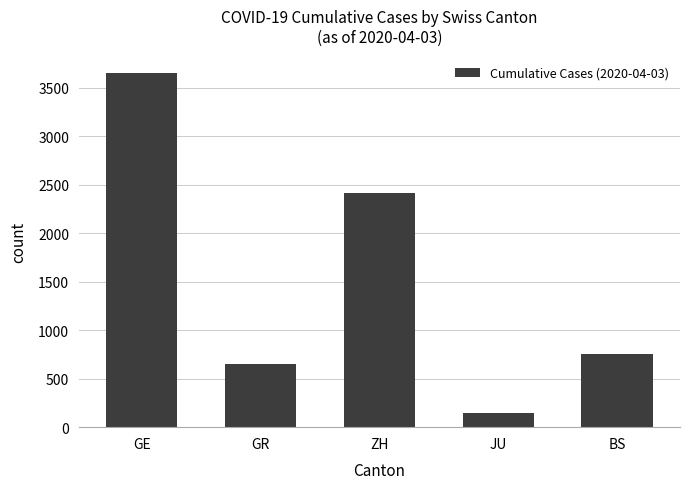

What is the sum of all values?

7619